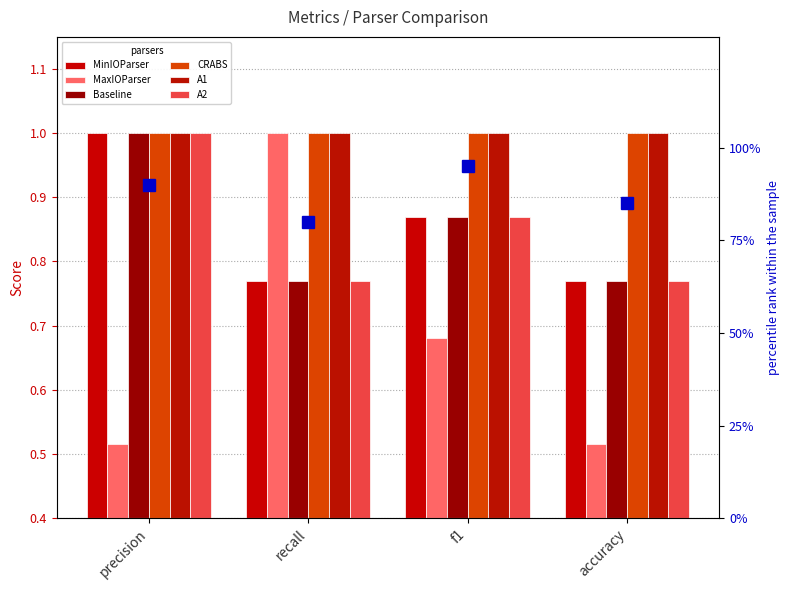

What is the sum of all A2 values?

3.4